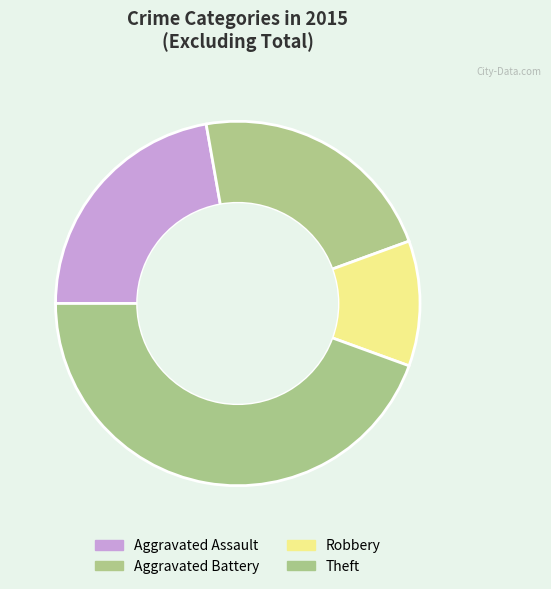

What is the smallest slice in the pie chart?

Robbery